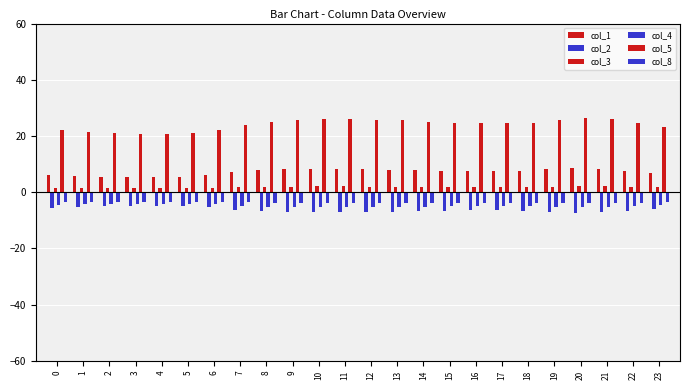

What is the average value of the col_2 series?

-6.3